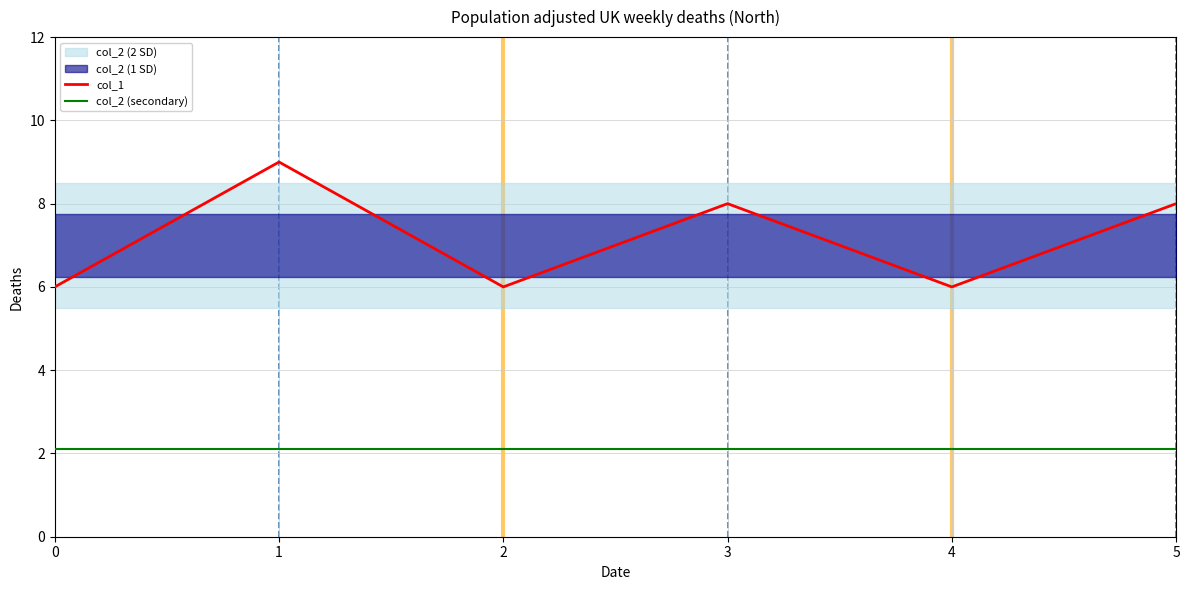

True or false: col_2 (secondary) and col_1 intersect in this chart.

False